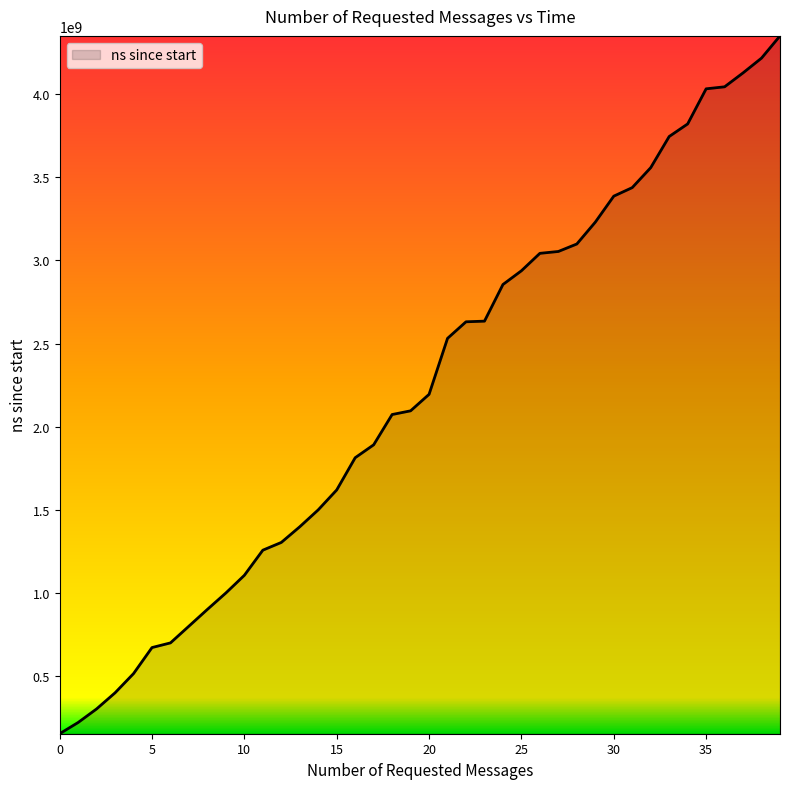

What is the greatest value displayed?

4350834900